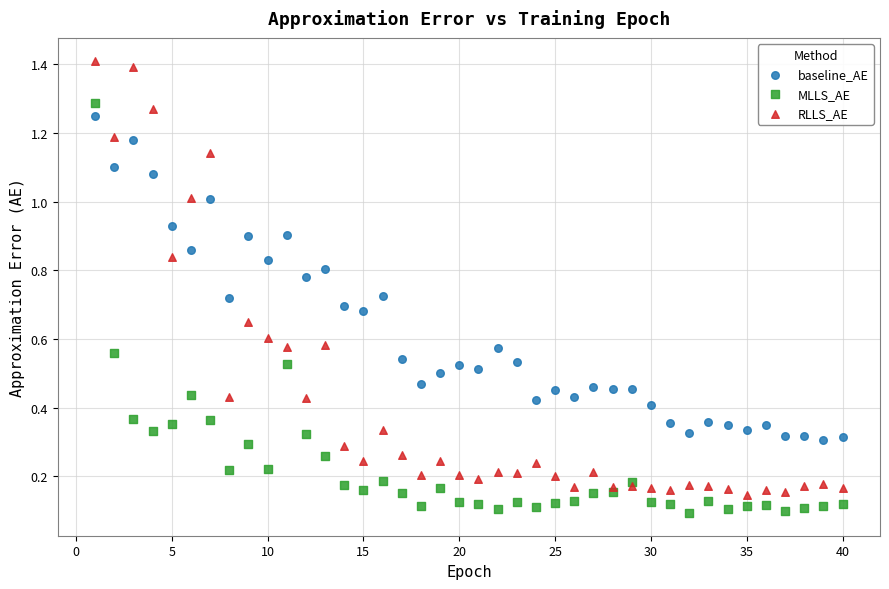

What is the X range (max minus min) for the scatter plot?

39.0